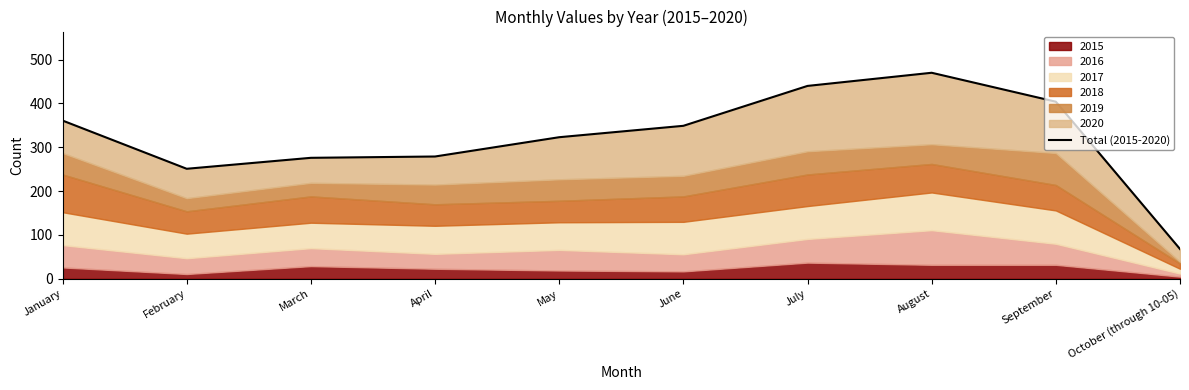

What is the value of the 2nd point from the left?

251